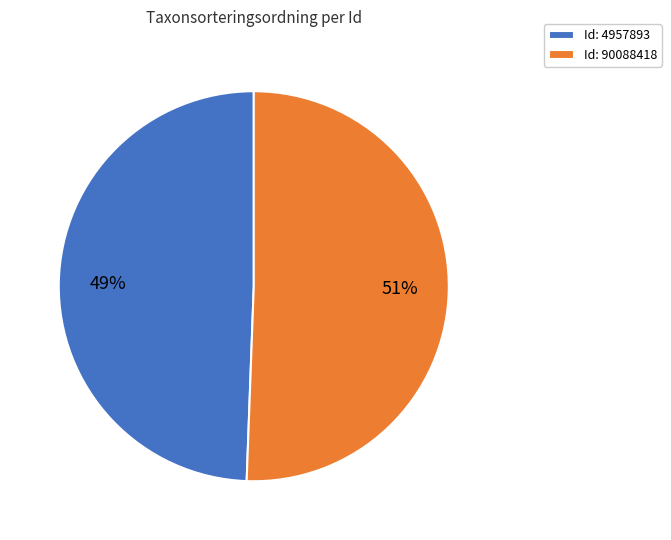

Rank the categories by value from lowest to highest.

Id: 4957893, Id: 90088418